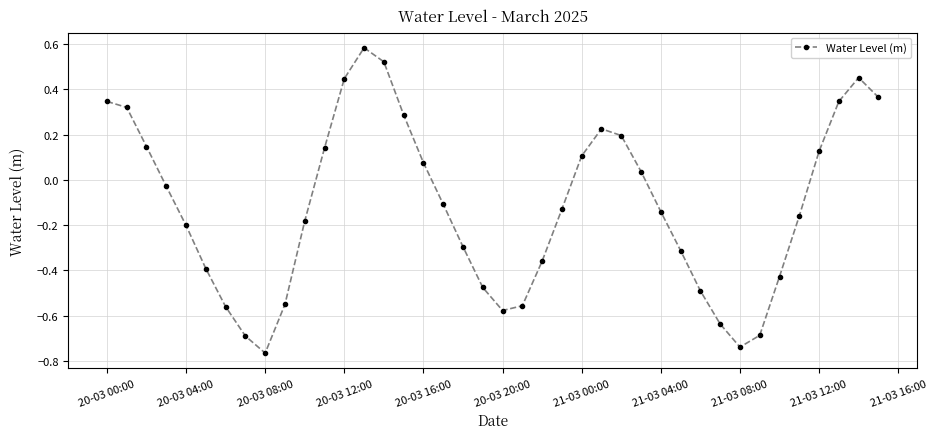

True or false: the data has more than 2 interior local peaks.

True